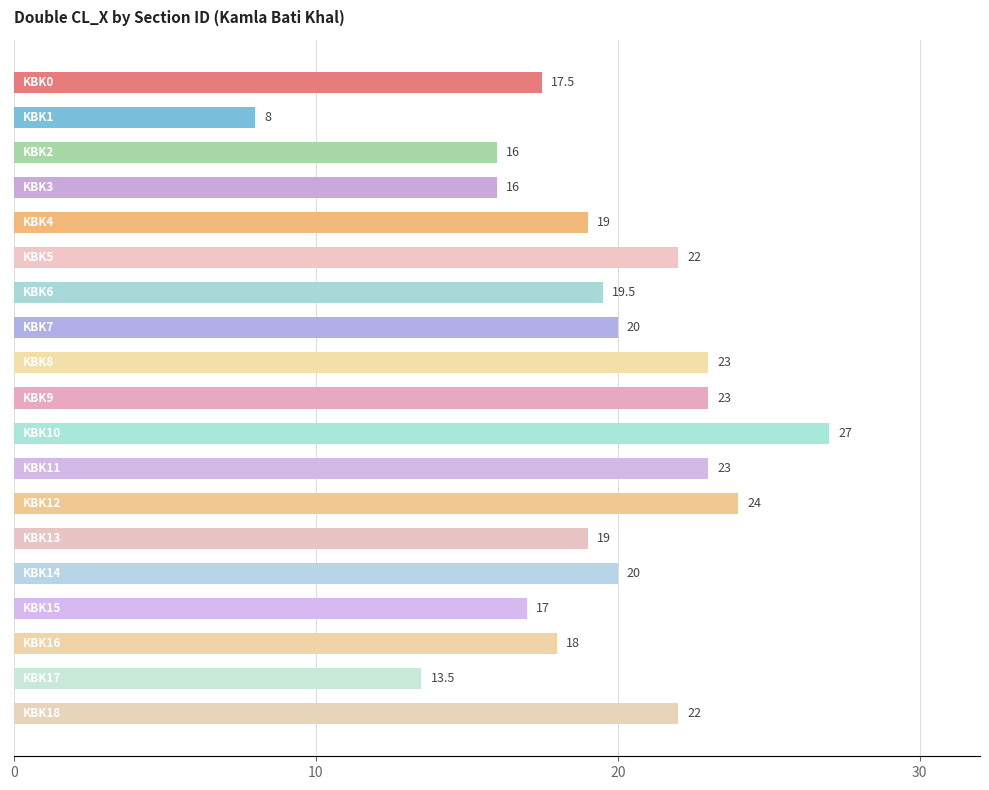

What is the greatest value displayed?

27.0